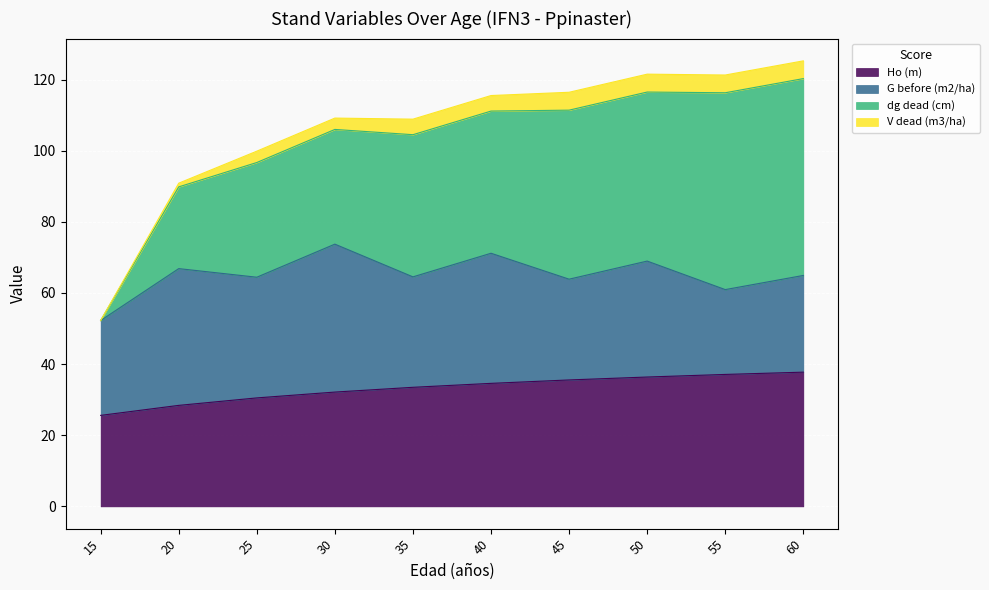

Which series ends up on top after the final intersection of Ho (m) and G before (m2/ha)?

Ho (m)